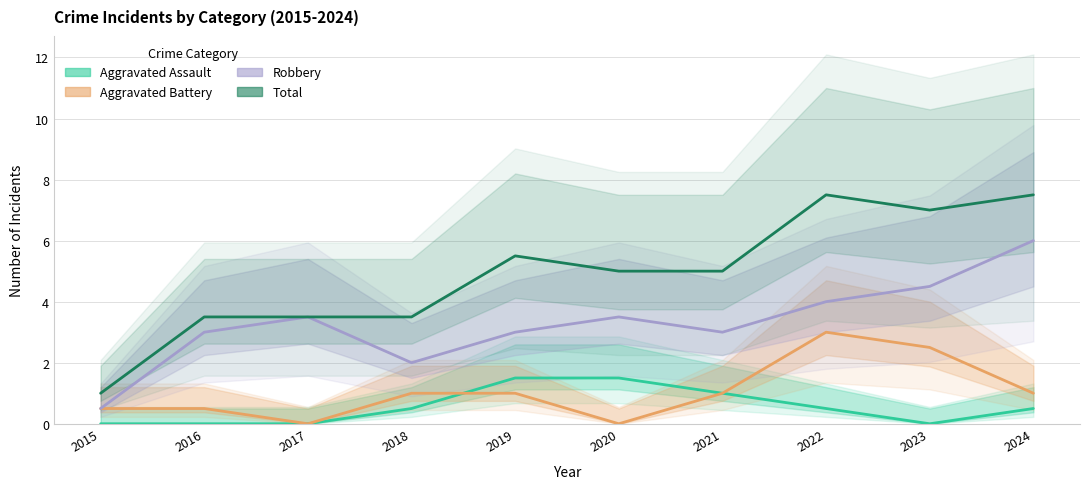

Reading left to right, transcribe all the data shown in this chart.

Aggravated Assault: 2015=0.0	2016=0.0	2017=0.0	2018=0.5	2019=1.5	2020=1.5	2021=1.0	2022=0.5	2023=0.0	2024=0.5
Aggravated Battery: 2015=0.5	2016=0.5	2017=0.0	2018=1.0	2019=1.0	2020=0.0	2021=1.0	2022=3.0	2023=2.5	2024=1.0
Robbery: 2015=0.5	2016=3.0	2017=3.5	2018=2.0	2019=3.0	2020=3.5	2021=3.0	2022=4.0	2023=4.5	2024=6.0
Total: 2015=1.0	2016=3.5	2017=3.5	2018=3.5	2019=5.5	2020=5.0	2021=5.0	2022=7.5	2023=7.0	2024=7.5